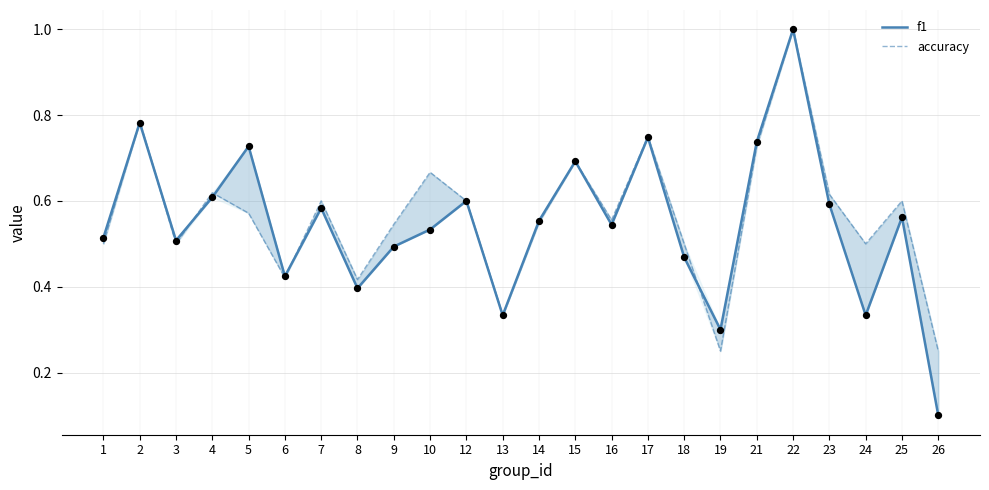

What is the total value across all series at 23?

1.2